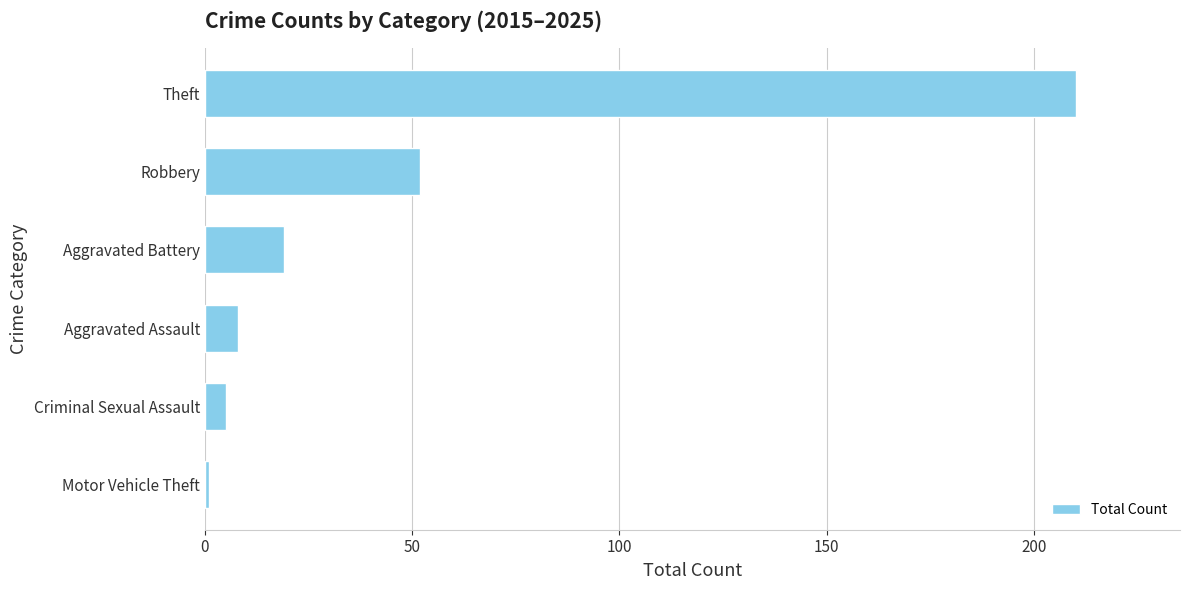

What is the difference between the maximum and second lowest values?

205